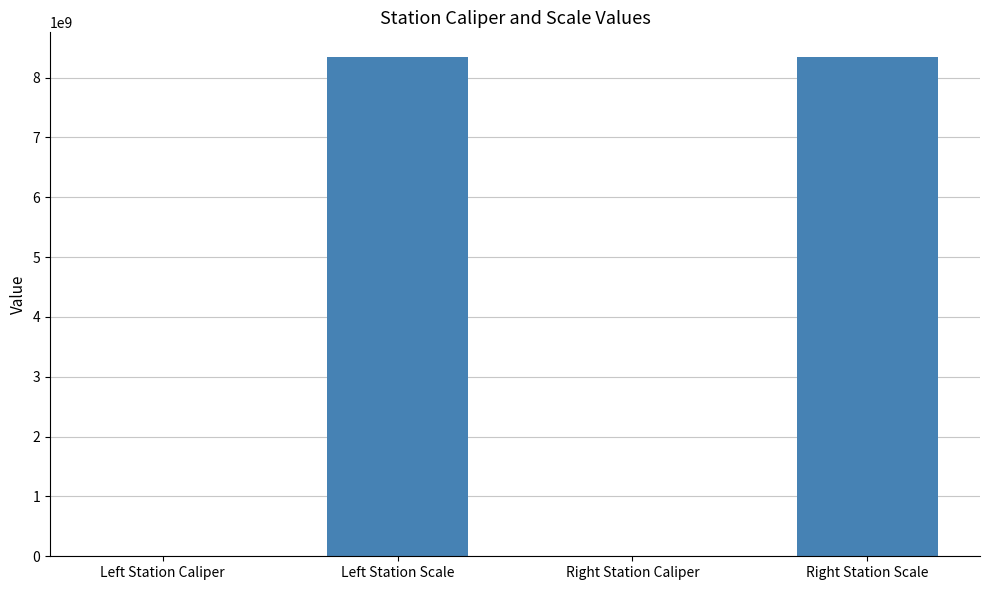

The value at Right Station Scale is 8340107091. True or false?

True